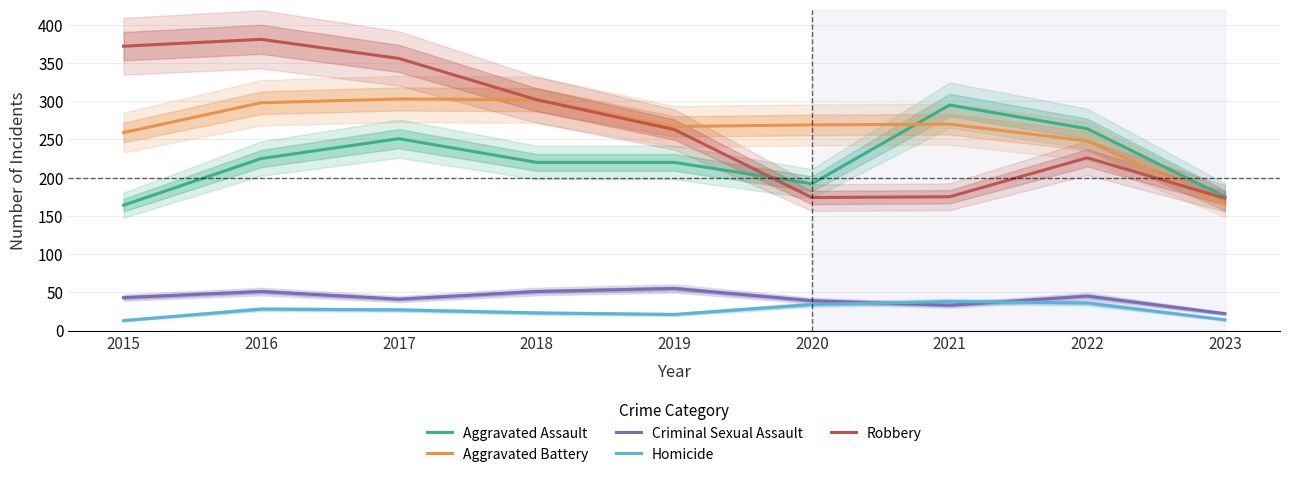

At 2019, list the series in order from smallest to largest.

Homicide, Criminal Sexual Assault, Aggravated Assault, Robbery, Aggravated Battery